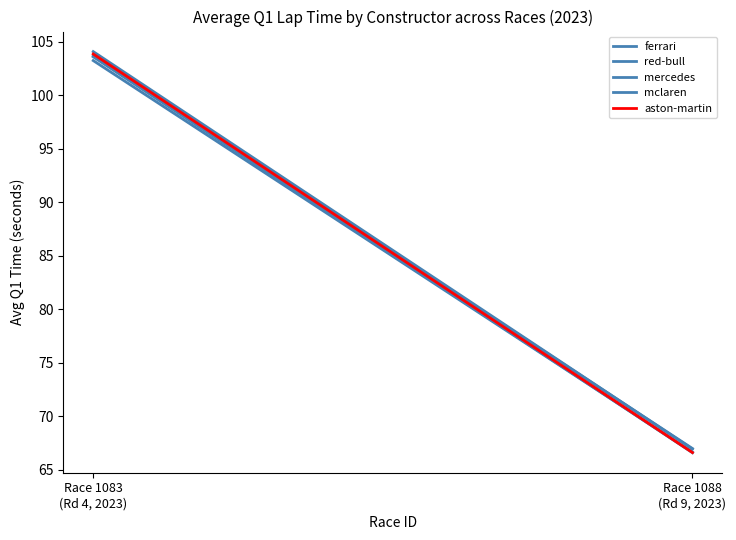

Is the value of red-bull at Race 1083
(Rd 4, 2023) greater than the value of ferrari at Race 1083
(Rd 4, 2023)?

Yes